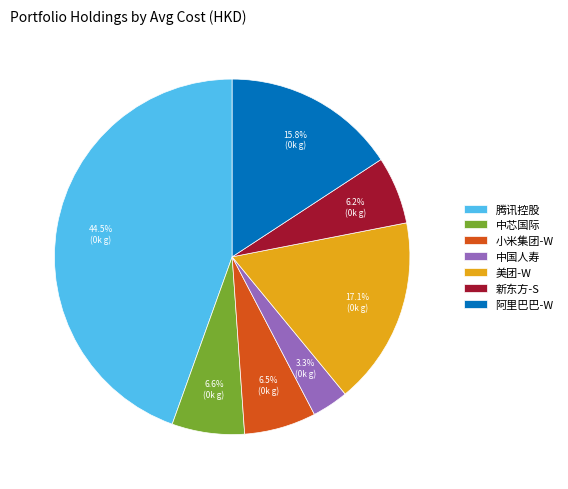

Which has a higher value, 阿里巴巴-W or 小米集团-W?

阿里巴巴-W